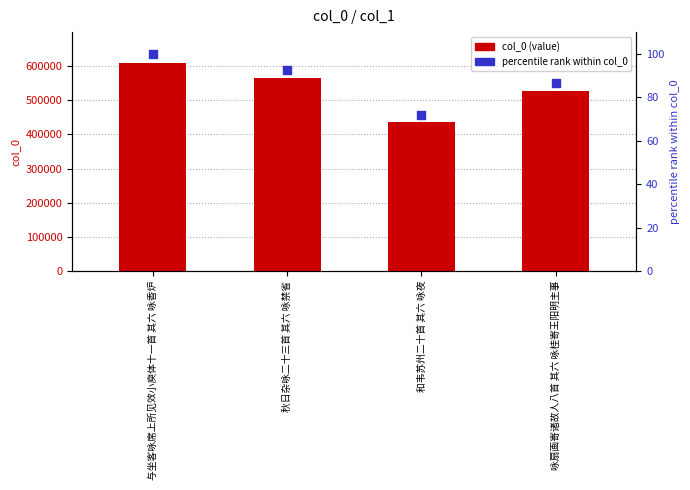

At how many categories does at least one series exceed 271639?

4